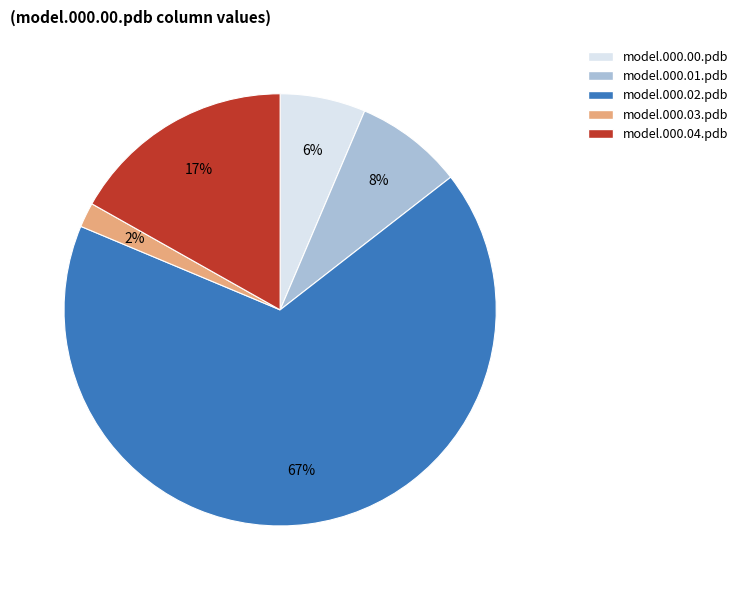

Count the number of slices in the pie.

5